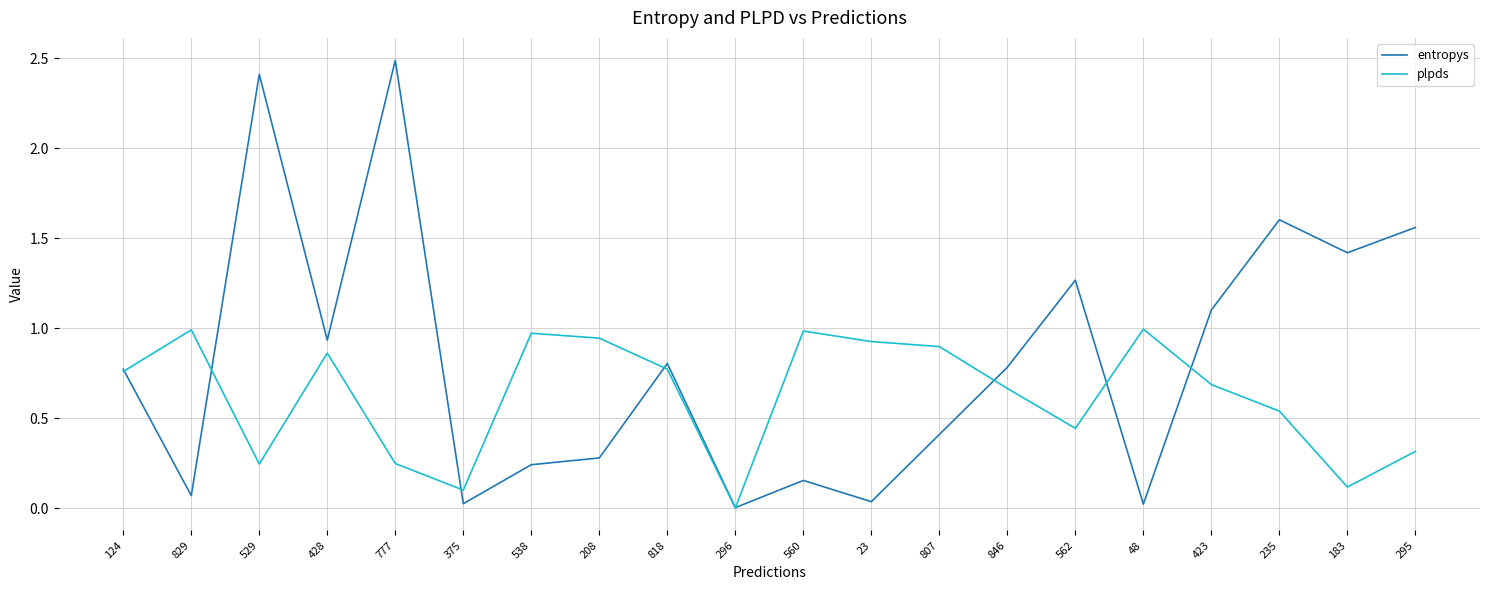

Which series ends up on top after the final intersection of plpds and entropys?

entropys